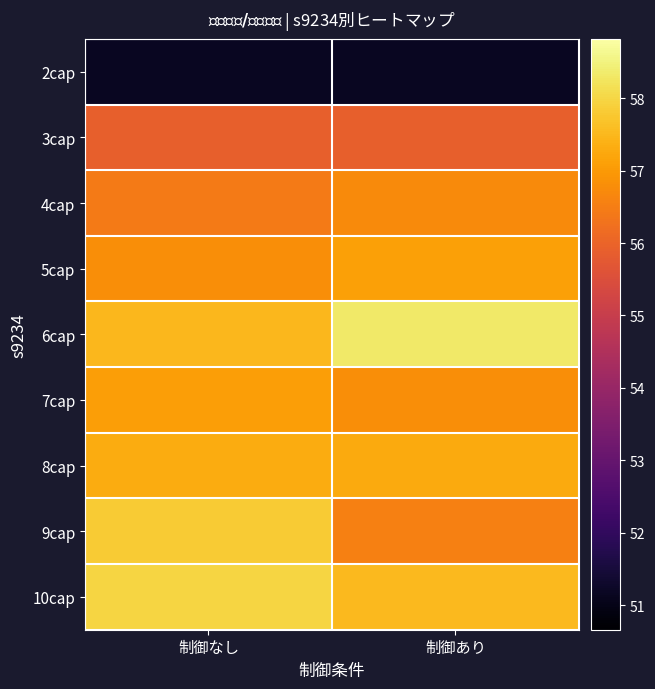

Reading left to right, extract all data points from this chart.

2cap: 制御なし=51.2	制御あり=51.2
3cap: 制御なし=55.9	制御あり=55.9
4cap: 制御なし=56.5	制御あり=56.7
5cap: 制御なし=56.8	制御あり=57.1
6cap: 制御なし=57.5	制御あり=58.3
7cap: 制御なし=57.1	制御あり=56.8
8cap: 制御なし=57.3	制御あり=57.3
9cap: 制御なし=57.8	制御あり=56.5
10cap: 制御なし=58.0	制御あり=57.5